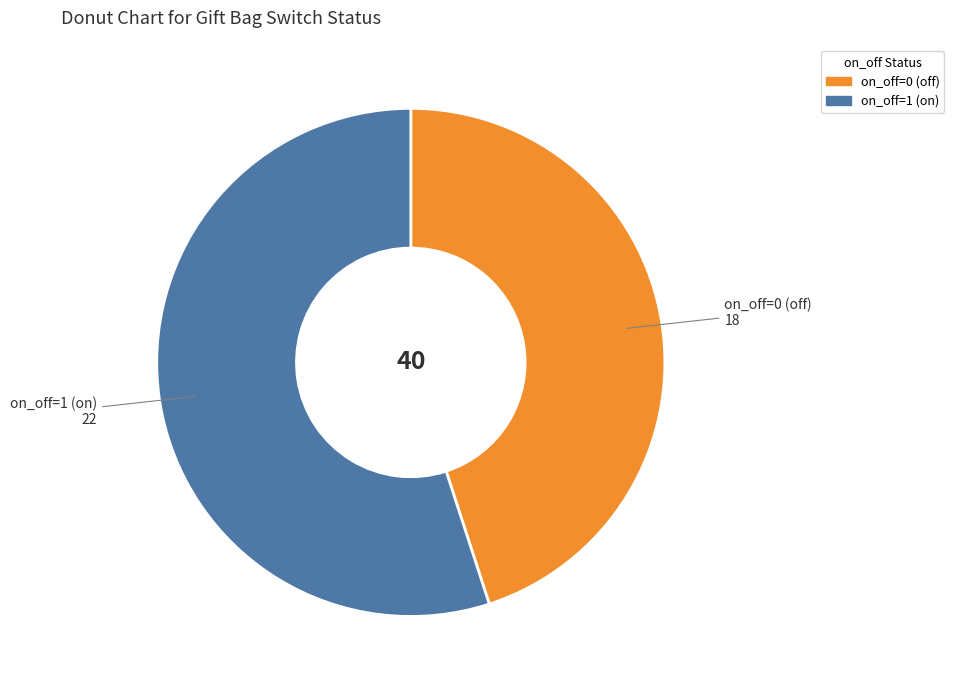

Is it true that on_off=0 (off) is 76% of the pie?

False